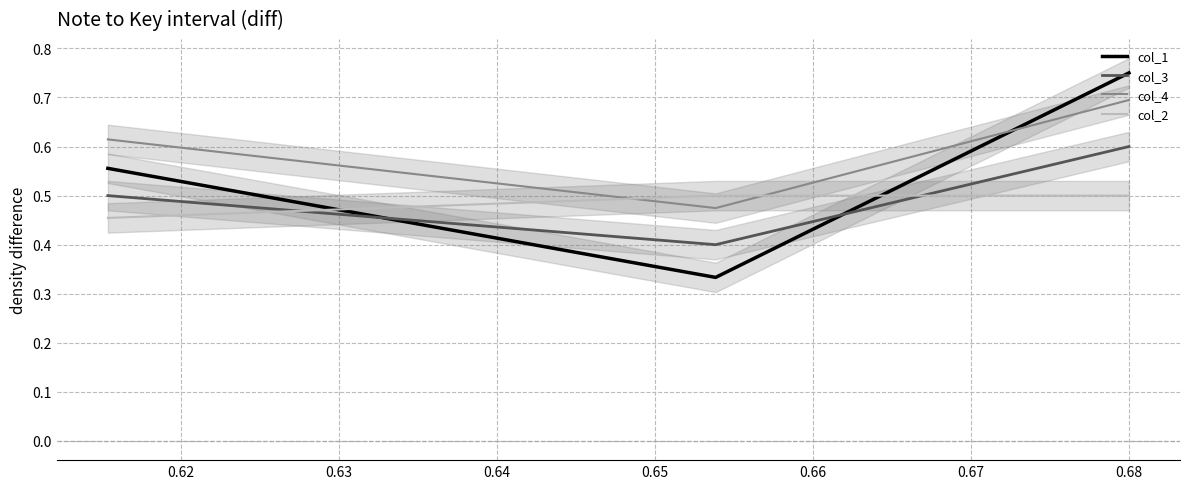

Count the number of categories in the chart.

3